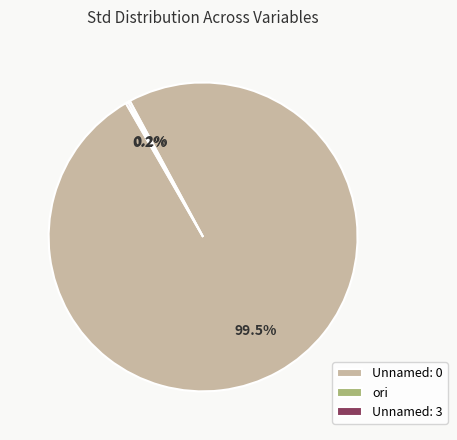

What is the largest slice in the pie chart?

Unnamed: 0